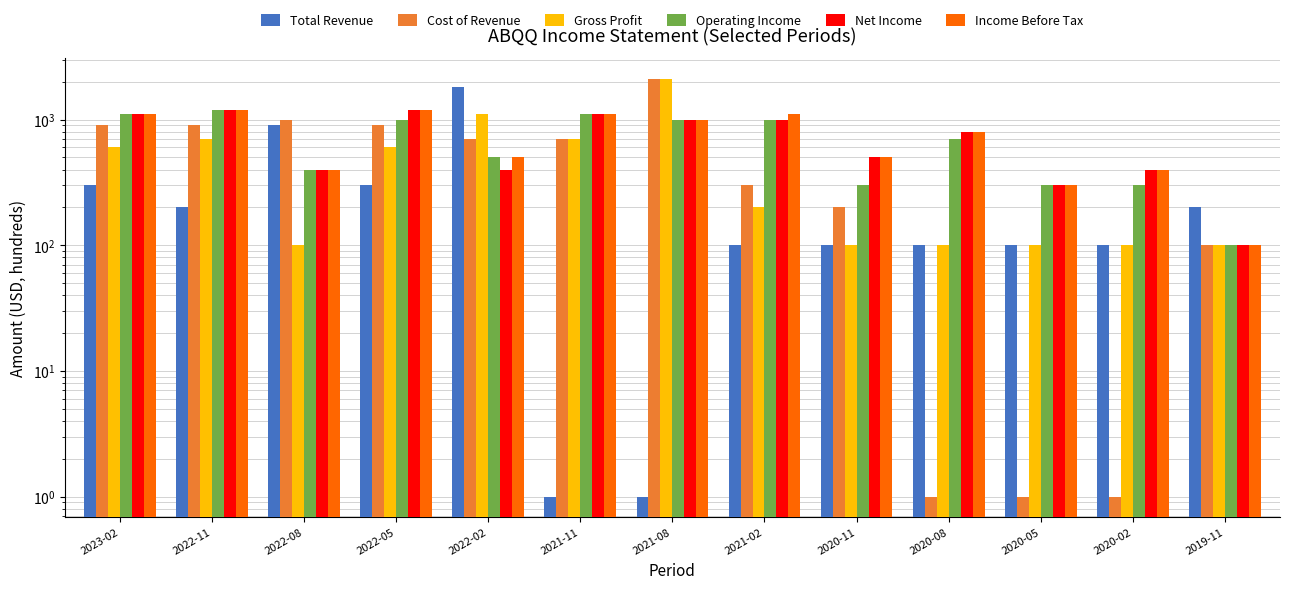

At which category does the chart reach its peak across all series?

2021-08